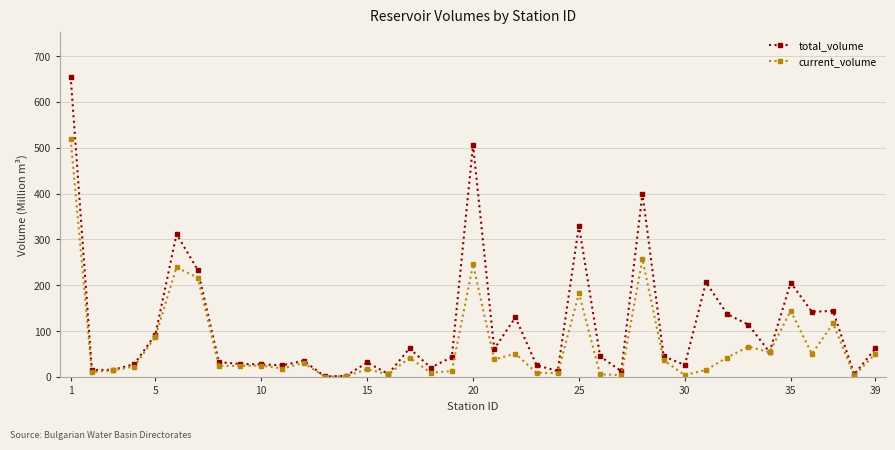

List the series in order of their peak value, lowest first.

current_volume, total_volume